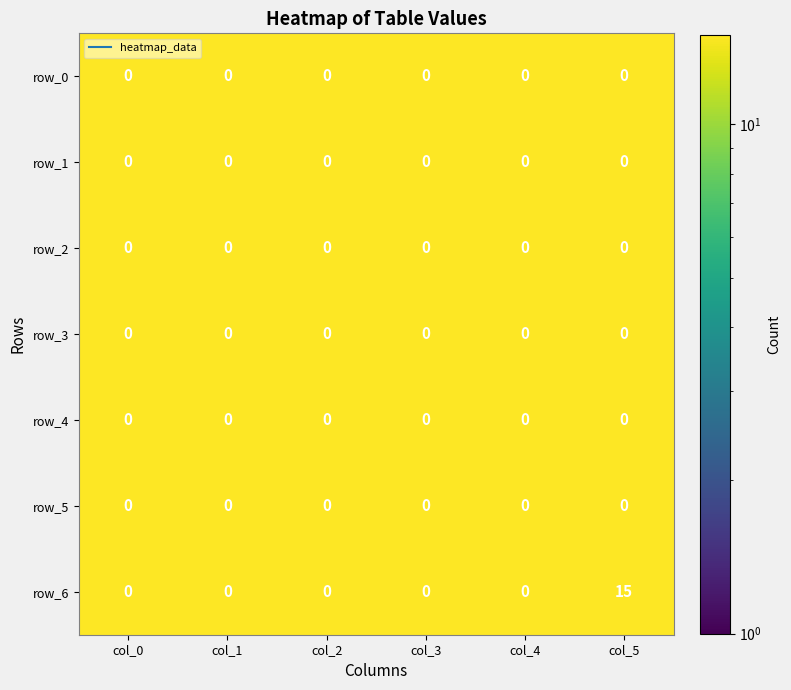

Which category has the lowest value across all series?

col_0